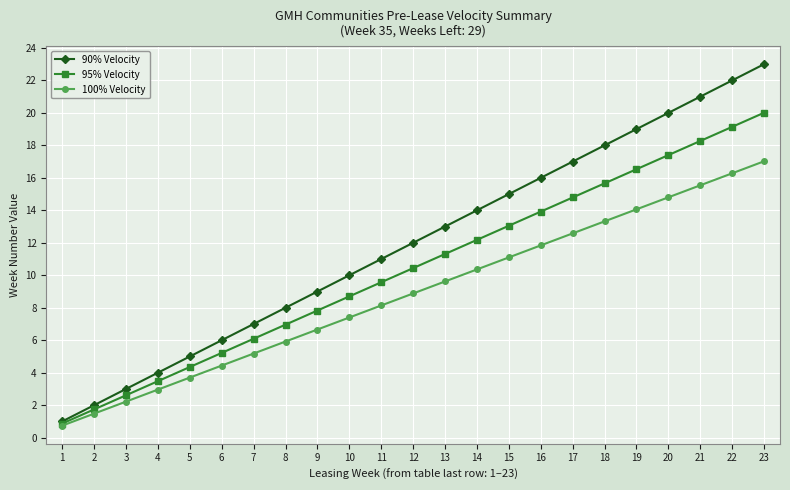

Is the value of 95% Velocity at 21 greater than the value of 100% Velocity at 9?

Yes